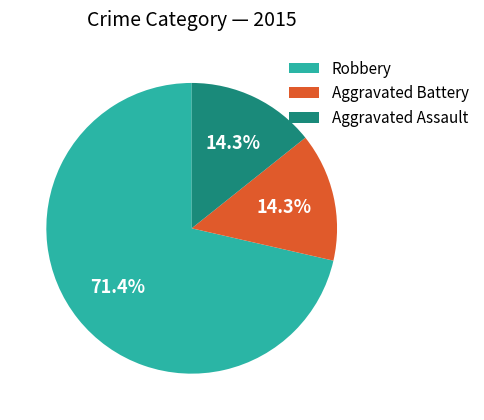

How much of the chart is everything except Robbery?

28.6%